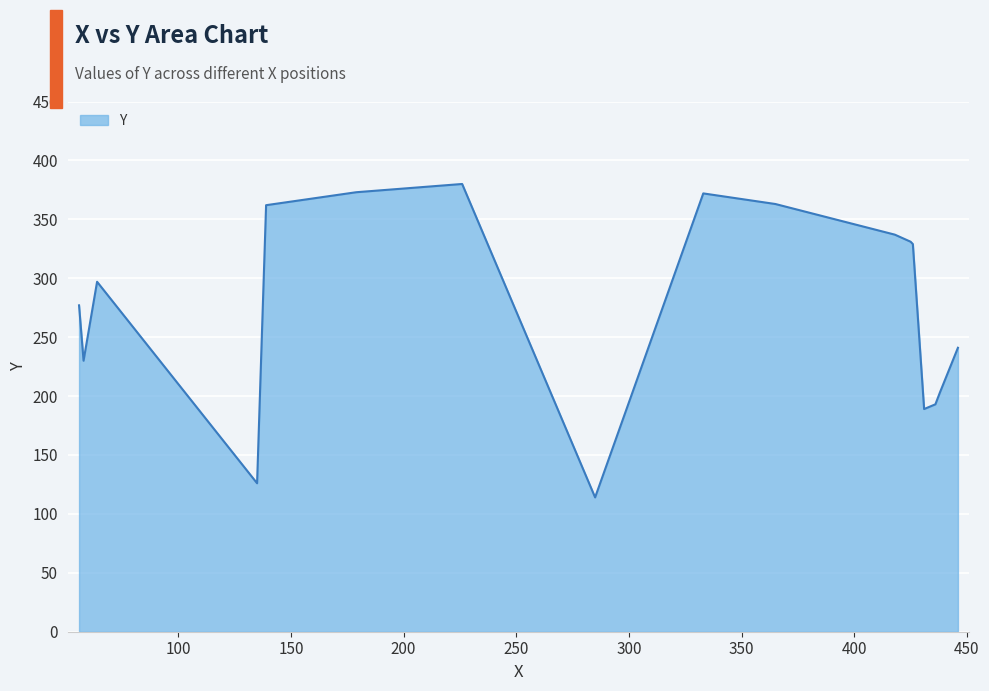

True or false: there are more than 1 points higher than both neighbors.

True